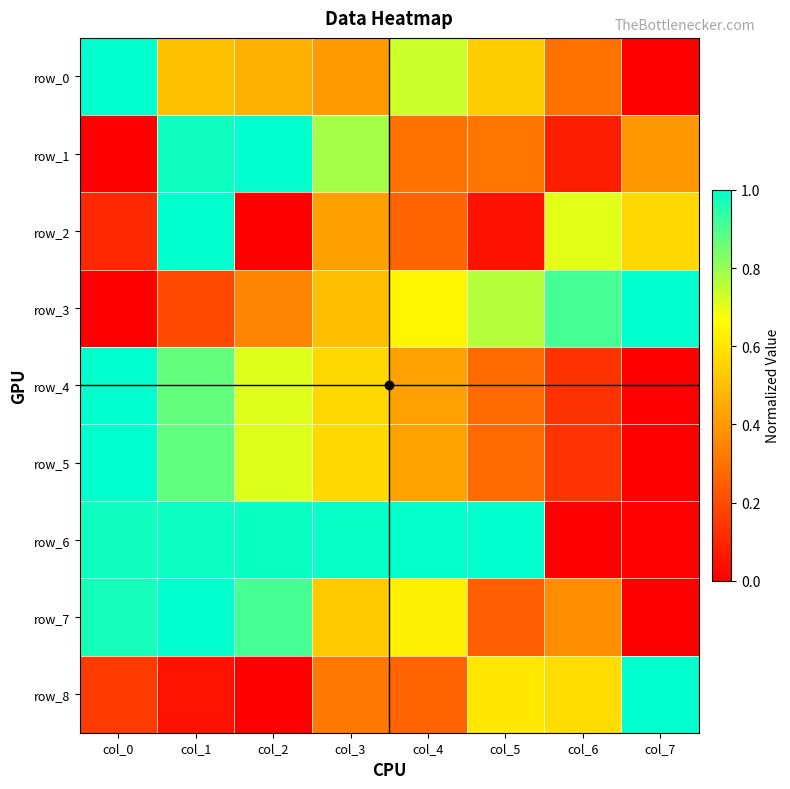

The row_7 series shows 0.5 at col_3. True or false?

True